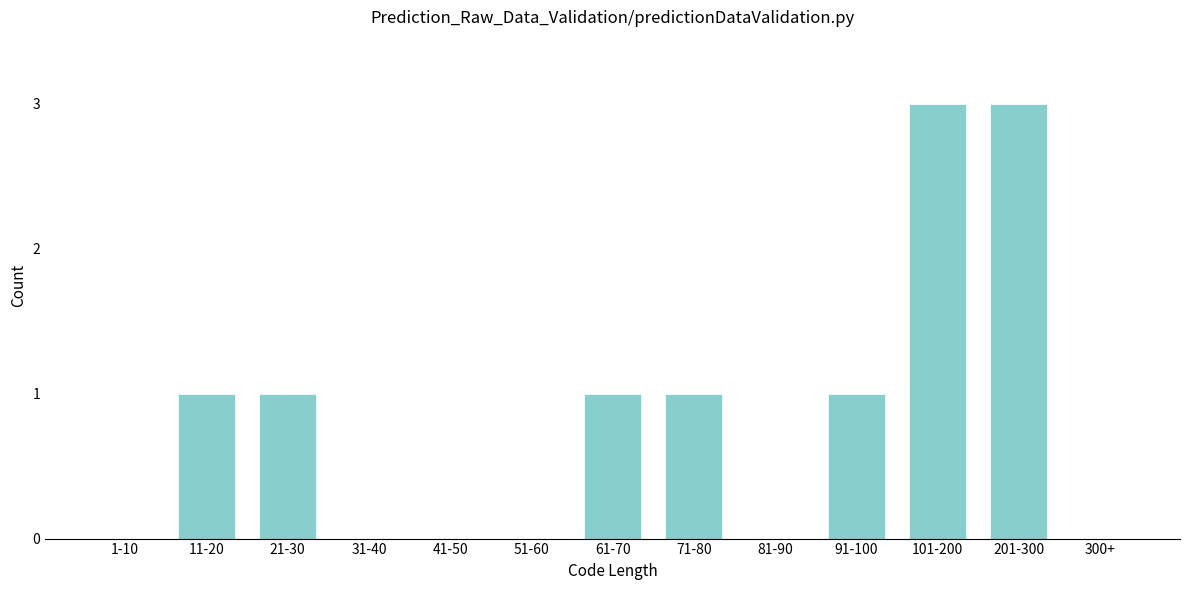

Reading right to left, list all the values displayed in this chart.

300+=0	201-300=3	101-200=3	91-100=1	81-90=0	71-80=1	61-70=1	51-60=0	41-50=0	31-40=0	21-30=1	11-20=1	1-10=0